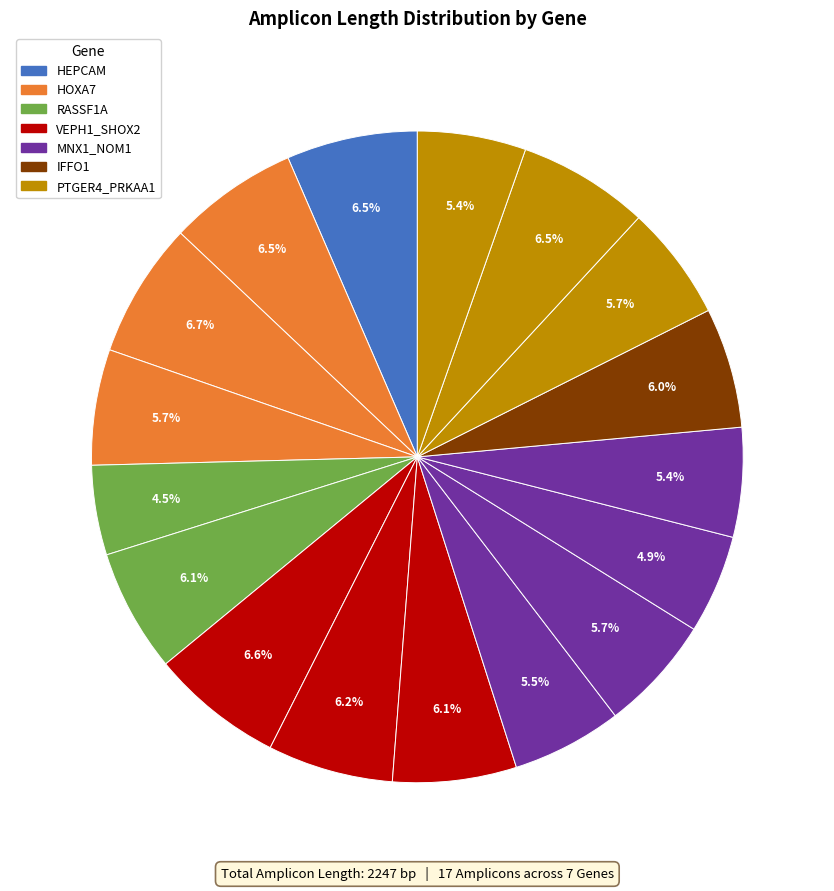

To the nearest percent, what is the average slice percentage?

6%